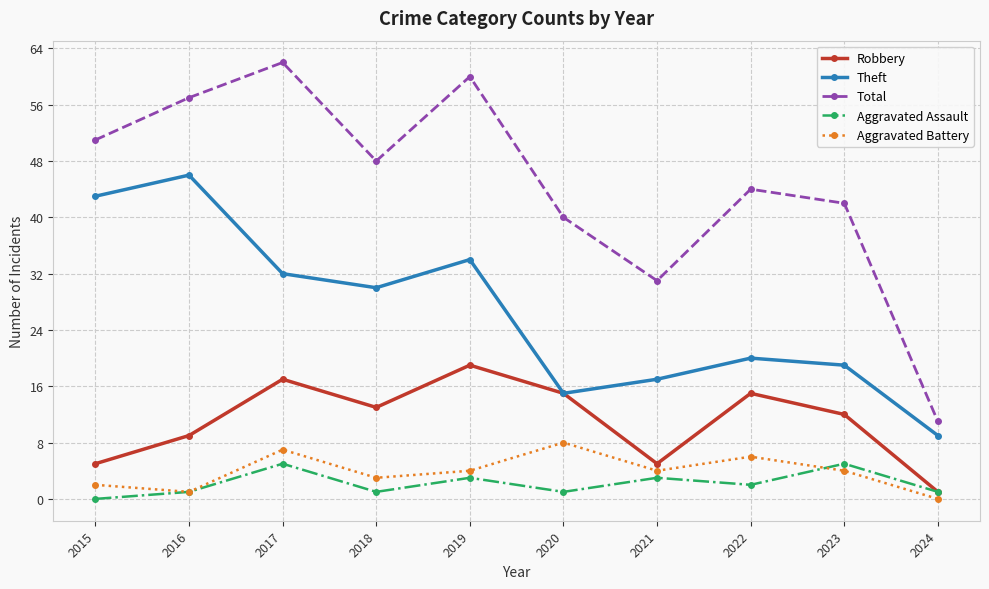

What is the value of the Total point at the 3rd from the left?

62